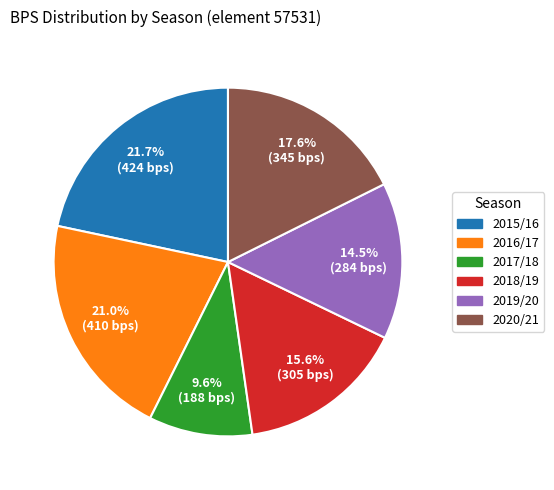

What percentage is the 2017/18 slice, to the nearest percent?

10%